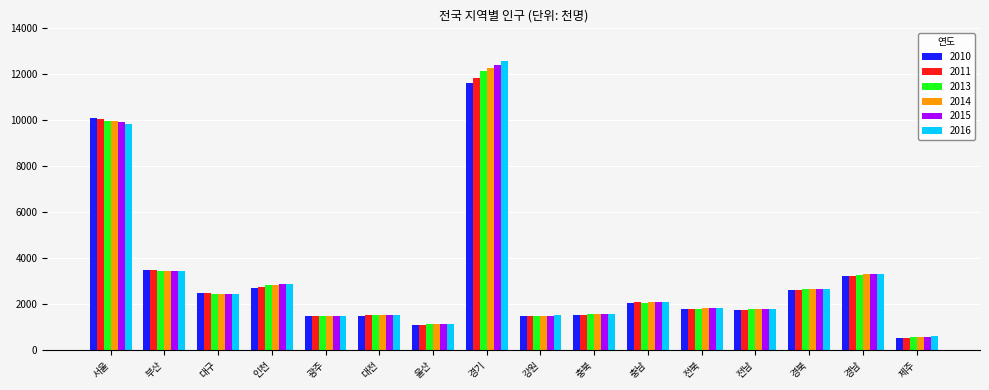

How many groups of bars are there?

16